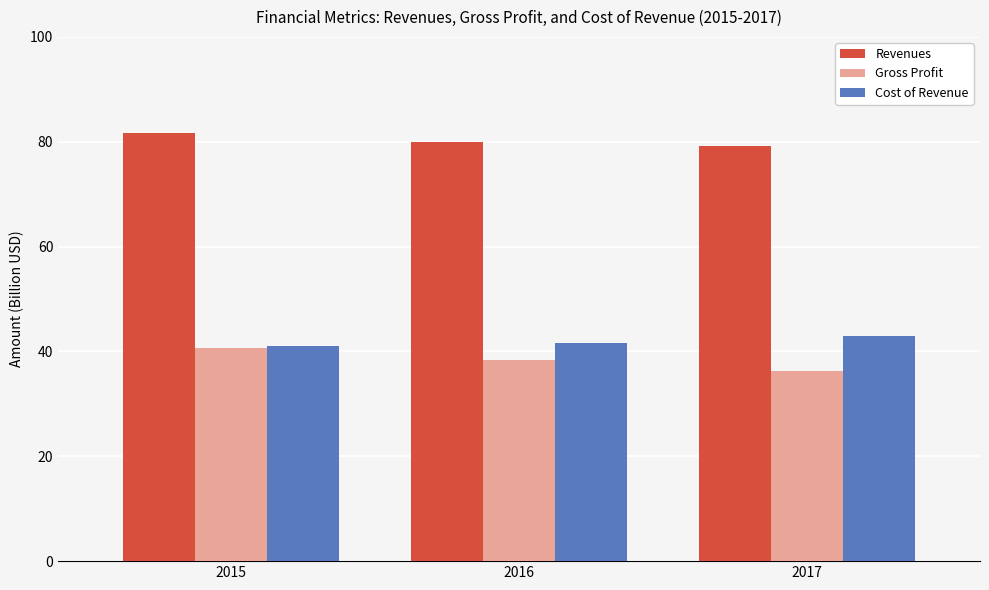

How many bars are there in total?

9